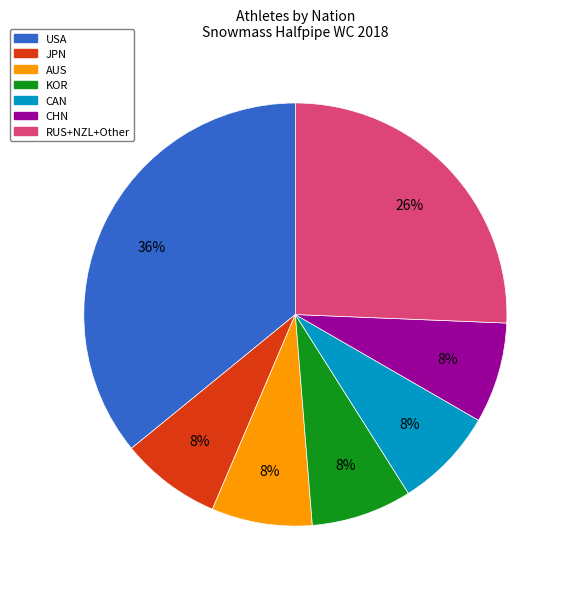

Count the number of slices in the pie.

7